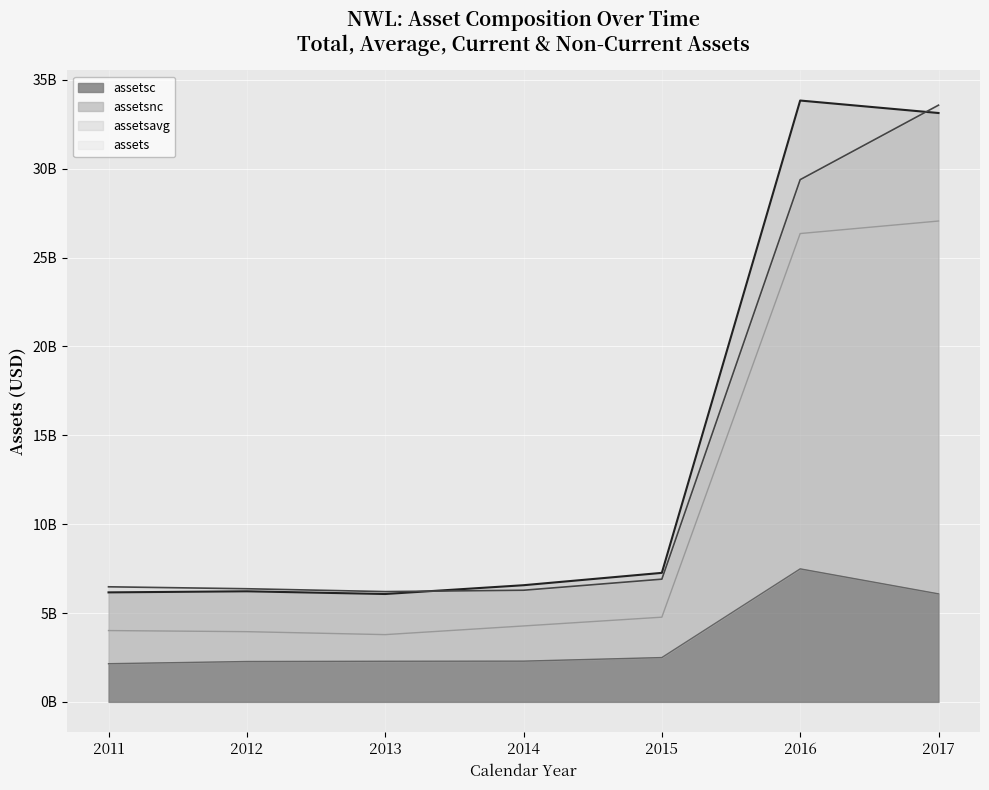

At 2014, list the series in order from smallest to largest.

assetsc (line), assetsnc (line), assetsavg (line), assets (line)